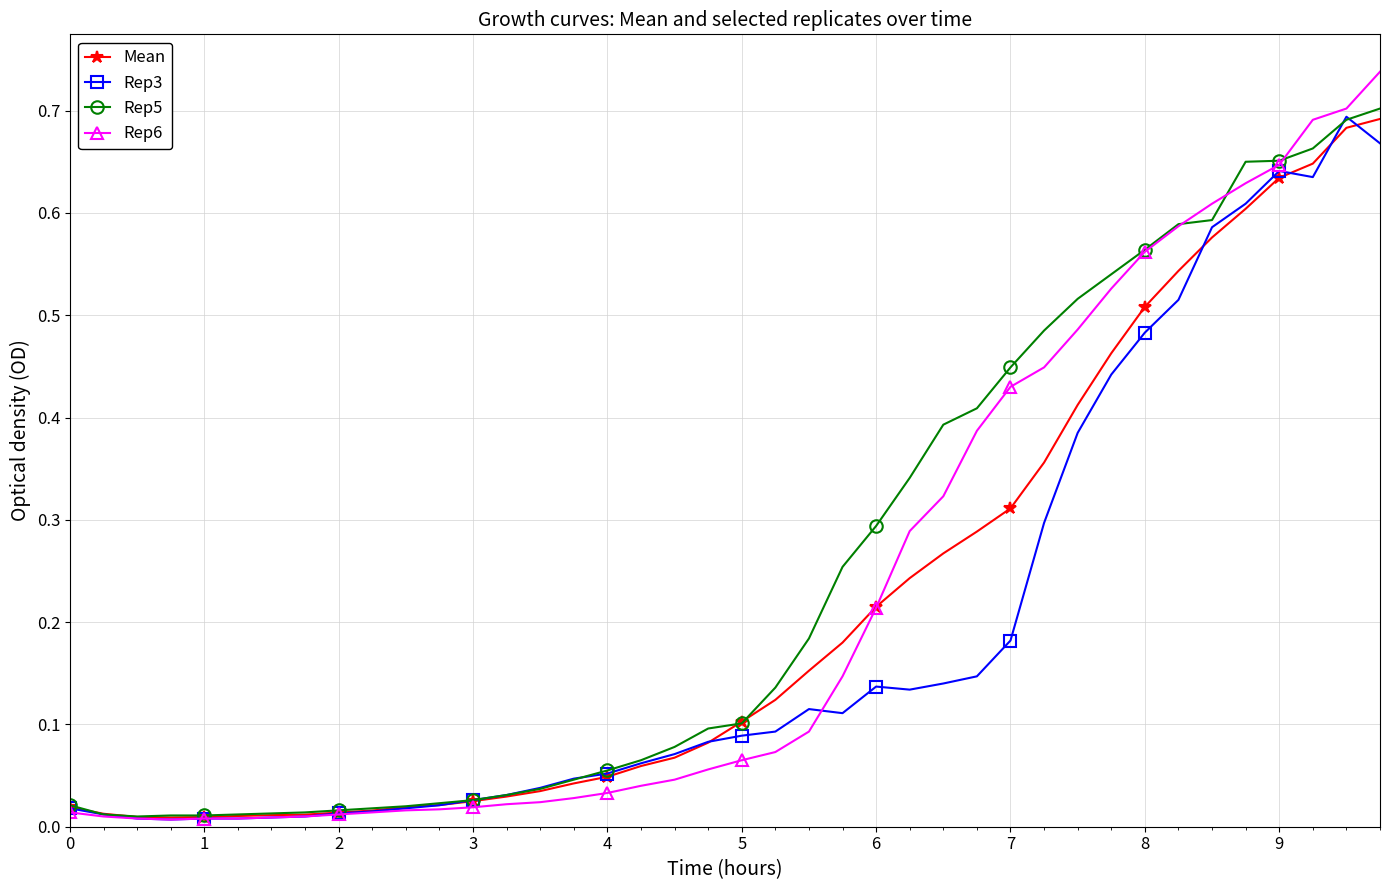

True or false: Rep3 has more than 0 points higher than both neighbors.

True